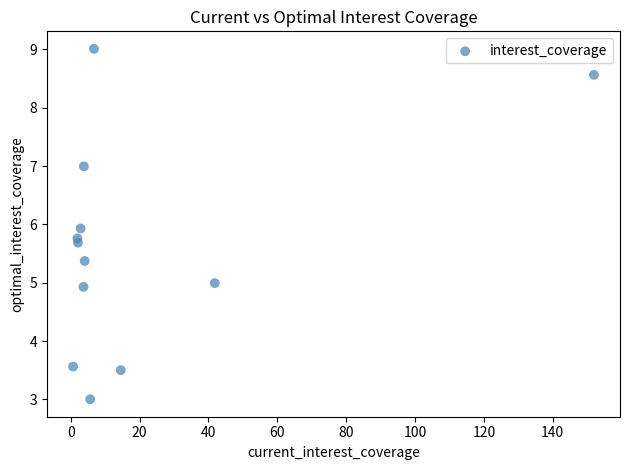

What is the range of X values (max minus min)?

151.3